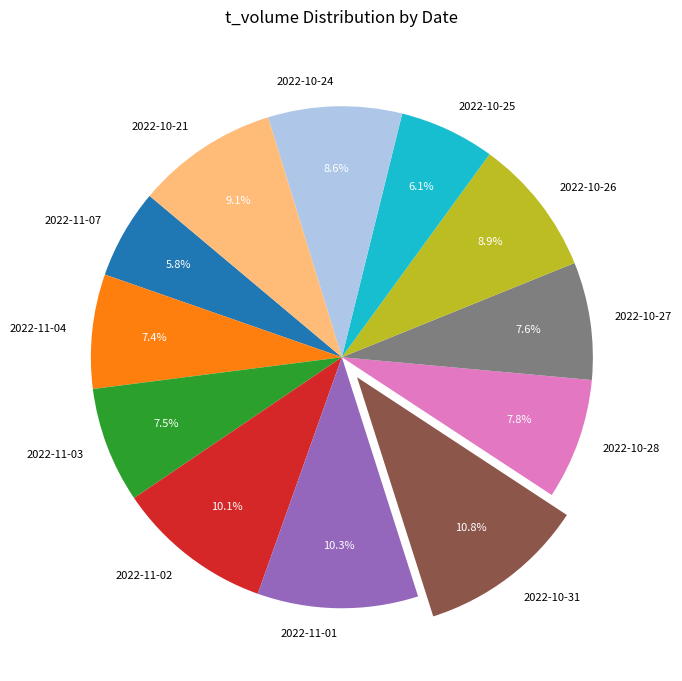

Is 2022-10-25 the majority of the pie?

No